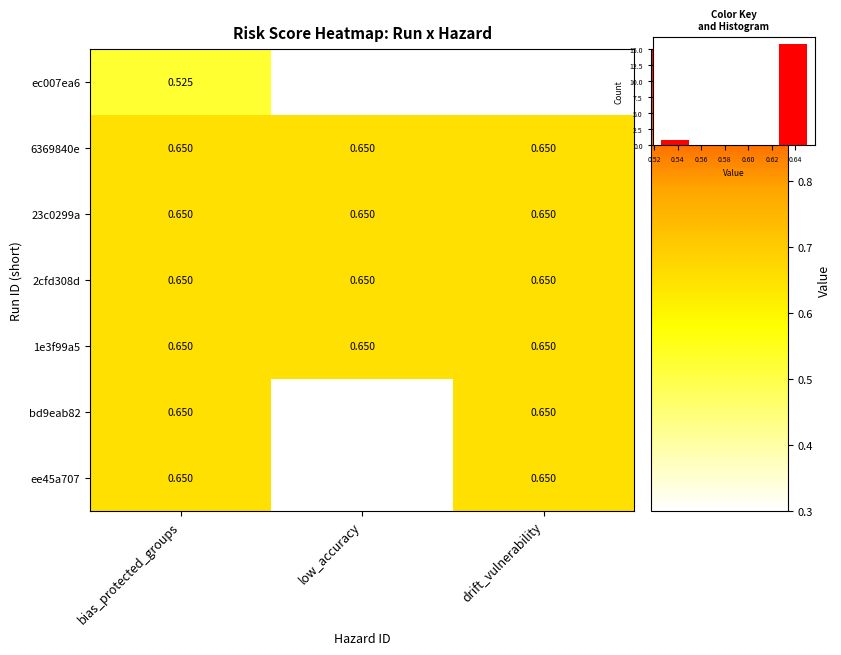

Rank the categories by bd9eab82 value from highest to lowest.

bias_protected_groups, low_accuracy, drift_vulnerability